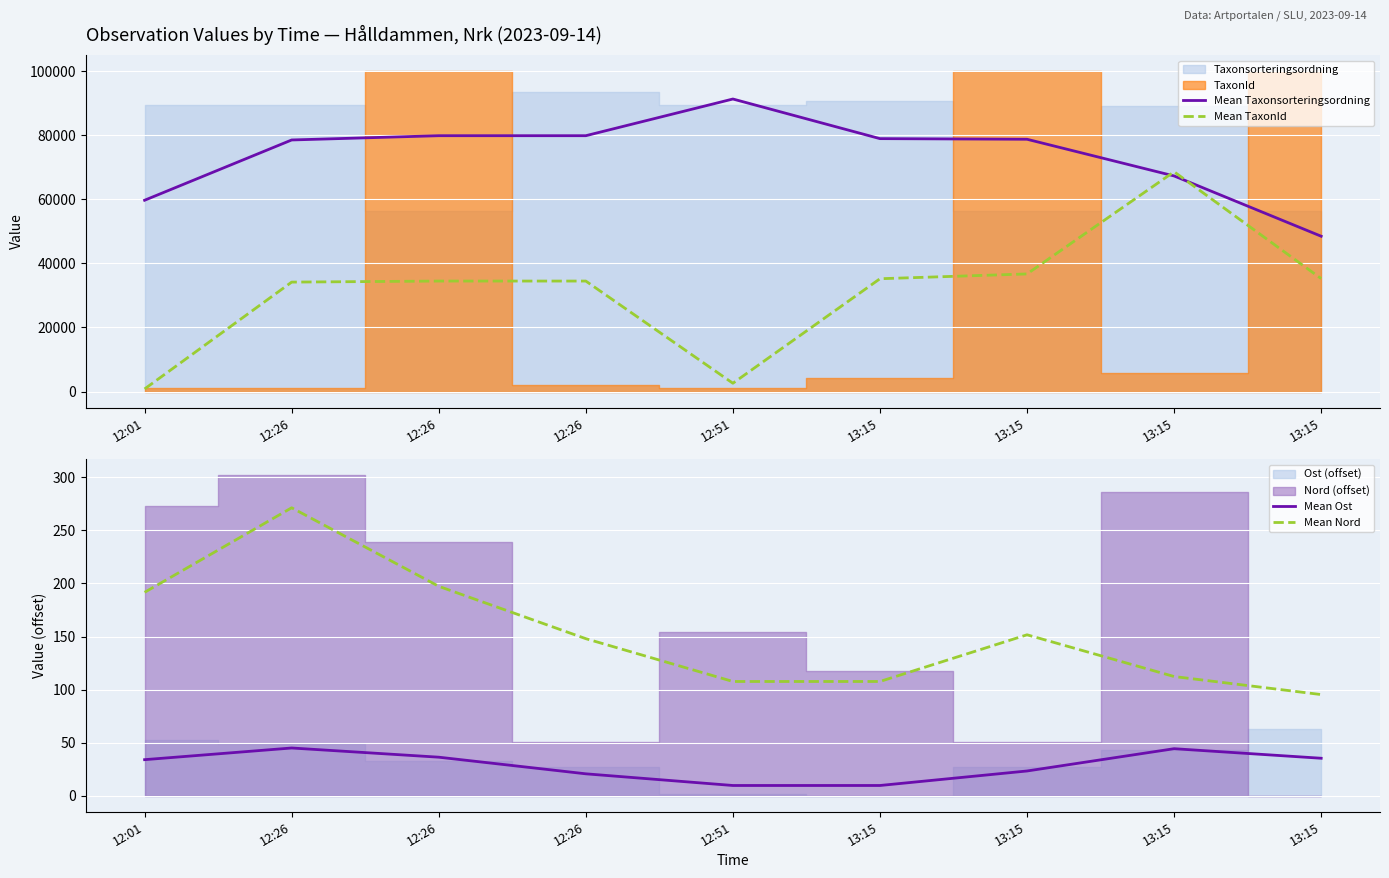

Which category has the highest value in the Mean Ost series?

12:26